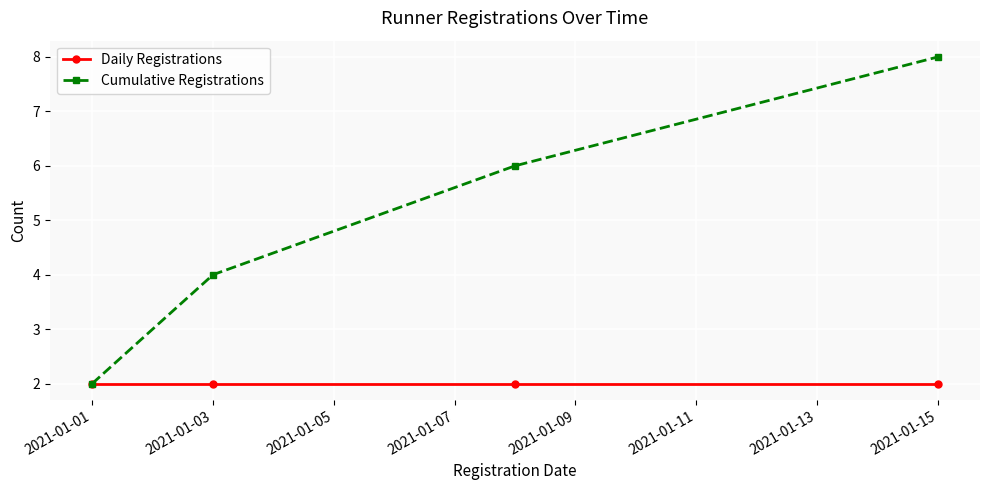

Which series has the widest spread of values?

Cumulative Registrations